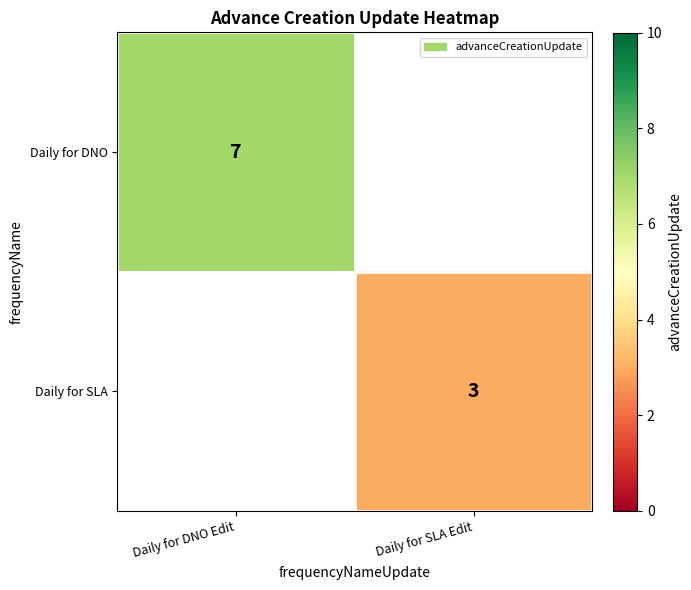

The value of Daily for SLA at Daily for SLA Edit is 3. True or false?

True